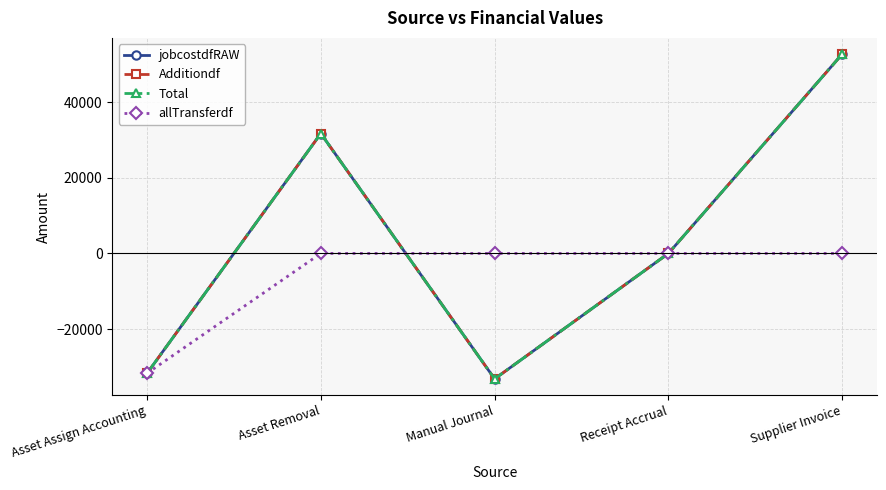

Does the chart have visible grid lines?

Yes